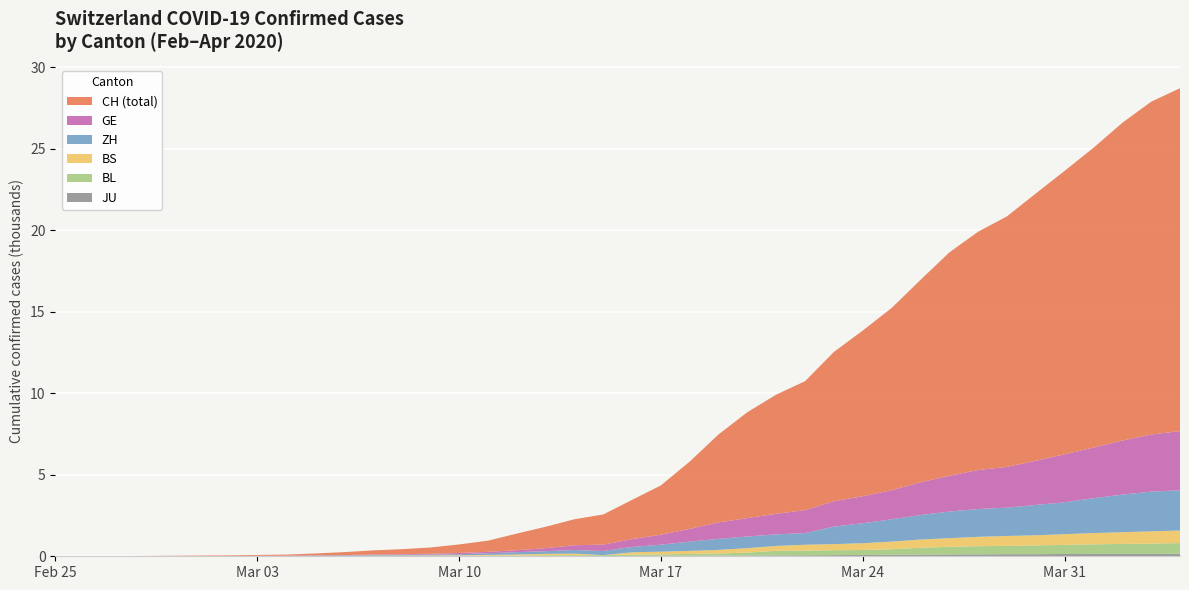

Reading left to right, what are all the values shown in this chart?

GE: 2020-02-25=0	2020-02-26=1	2020-02-27=1	2020-02-28=3	2020-02-29=5	2020-03-01=7	2020-03-02=7	2020-03-03=9	2020-03-04=9	2020-03-05=13	2020-03-06=18	2020-03-07=30	2020-03-08=39	2020-03-09=48	2020-03-10=77	2020-03-11=88	2020-03-12=119	2020-03-13=186	2020-03-14=294	2020-03-15=393	2020-03-16=482	2020-03-17=611	2020-03-18=783	2020-03-19=1006	2020-03-20=1132	2020-03-21=1261	2020-03-22=1408	2020-03-23=1556	2020-03-24=1659	2020-03-25=1780	2020-03-26=2007	2020-03-27=2194	2020-03-28=2393	2020-03-29=2503	2020-03-30=2712	2020-03-31=2944	2020-04-01=3103	2020-04-02=3314	2020-04-03=3504	2020-04-04=3632
ZH: 2020-02-25=0	2020-02-26=0	2020-02-27=2	2020-02-28=2	2020-02-29=6	2020-03-01=7	2020-03-02=11	2020-03-03=14	2020-03-04=16	2020-03-05=24	2020-03-06=30	2020-03-07=35	2020-03-08=41	2020-03-09=50	2020-03-10=63	2020-03-11=102	2020-03-12=141	2020-03-13=164	2020-03-14=219	2020-03-15=251	2020-03-16=327	2020-03-17=430	2020-03-18=569	2020-03-19=680	2020-03-20=712	2020-03-21=712	2020-03-22=712	2020-03-23=1076	2020-03-24=1224	2020-03-25=1371	2020-03-26=1503	2020-03-27=1630	2020-03-28=1704	2020-03-29=1736	2020-03-30=1862	2020-03-31=1953	2020-04-01=2142	2020-04-02=2306	2020-04-03=2434	2020-04-04=2467
BS: 2020-02-25=0	2020-02-26=0	2020-02-27=1	2020-02-28=1	2020-02-29=1	2020-03-01=1	2020-03-02=1	2020-03-03=3	2020-03-04=3	2020-03-05=8	2020-03-06=15	2020-03-07=21	2020-03-08=24	2020-03-09=28	2020-03-10=33	2020-03-11=49	2020-03-12=73	2020-03-13=92	2020-03-14=100	2020-03-15=0	2020-03-16=144	2020-03-17=165	2020-03-18=182	2020-03-19=222	2020-03-20=272	2020-03-21=299	2020-03-22=358	2020-03-23=376	2020-03-24=414	2020-03-25=466	2020-03-26=505	2020-03-27=534	2020-03-28=573	2020-03-29=609	2020-03-30=621	2020-03-31=657	2020-04-01=691	2020-04-02=718	2020-04-03=758	2020-04-04=771
BL: 2020-02-25=0	2020-02-26=0	2020-02-27=0	2020-02-28=1	2020-02-29=2	2020-03-01=2	2020-03-02=2	2020-03-03=2	2020-03-04=2	2020-03-05=6	2020-03-06=6	2020-03-07=15	2020-03-08=19	2020-03-09=20	2020-03-10=22	2020-03-11=26	2020-03-12=26	2020-03-13=42	2020-03-14=47	2020-03-15=54	2020-03-16=76	2020-03-17=89	2020-03-18=116	2020-03-19=134	2020-03-20=184	2020-03-21=282	2020-03-22=289	2020-03-23=302	2020-03-24=306	2020-03-25=341	2020-03-26=422	2020-03-27=466	2020-03-28=502	2020-03-29=511	2020-03-30=539	2020-03-31=561	2020-04-01=588	2020-04-02=610	2020-04-03=625	2020-04-04=656
JU: 2020-02-25=0	2020-02-26=0	2020-02-27=1	2020-02-28=1	2020-02-29=1	2020-03-01=1	2020-03-02=1	2020-03-03=2	2020-03-04=2	2020-03-05=4	2020-03-06=4	2020-03-07=5	2020-03-08=5	2020-03-09=7	2020-03-10=7	2020-03-11=7	2020-03-12=12	2020-03-13=17	2020-03-14=18	2020-03-15=19	2020-03-16=25	2020-03-17=29	2020-03-18=32	2020-03-19=36	2020-03-20=44	2020-03-21=54	2020-03-22=61	2020-03-23=69	2020-03-24=82	2020-03-25=92	2020-03-26=100	2020-03-27=114	2020-03-28=119	2020-03-29=127	2020-03-30=128	2020-03-31=140	2020-04-01=145	2020-04-02=149	2020-04-03=149	2020-04-04=154
CH: 2020-02-25=1	2020-02-26=2	2020-02-27=6	2020-02-28=12	2020-02-29=19	2020-03-01=26	2020-03-02=36	2020-03-03=52	2020-03-04=71	2020-03-05=116	2020-03-06=181	2020-03-07=253	2020-03-08=307	2020-03-09=384	2020-03-10=524	2020-03-11=685	2020-03-12=1020	2020-03-13=1308	2020-03-14=1594	2020-03-15=1848	2020-03-16=2407	2020-03-17=3025	2020-03-18=4130	2020-03-19=5403	2020-03-20=6498	2020-03-21=7311	2020-03-22=7915	2020-03-23=9161	2020-03-24=10165	2020-03-25=11181	2020-03-26=12418	2020-03-27=13702	2020-03-28=14622	2020-03-29=15369	2020-03-30=16397	2020-03-31=17391	2020-04-01=18392	2020-04-02=19496	2020-04-03=20418	2020-04-04=21036